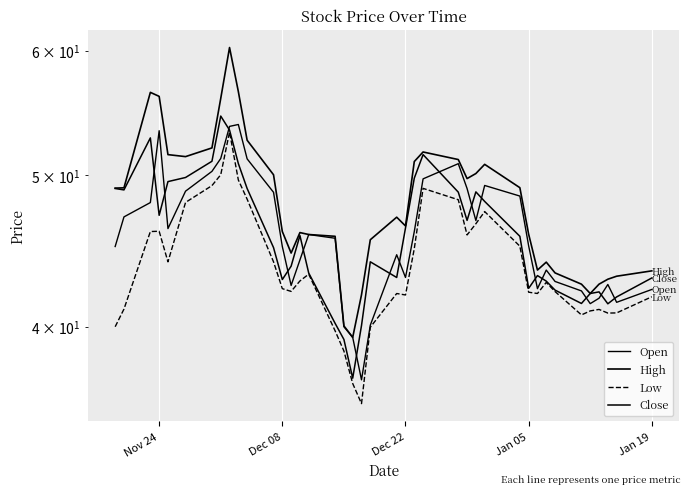

True or false: Low and High intersect in this chart.

False